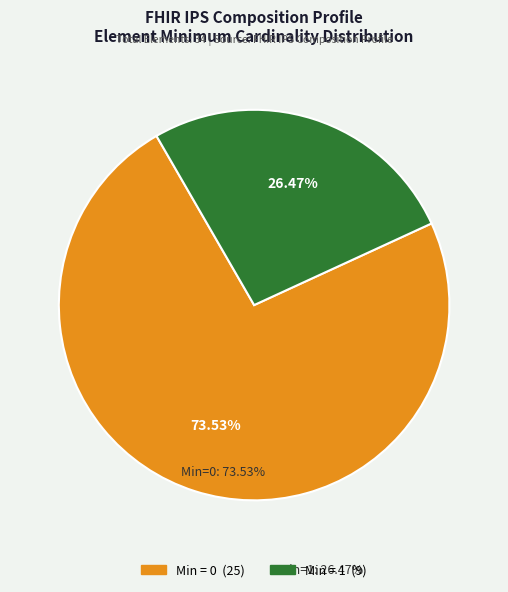

Count the number of slices in the pie.

2